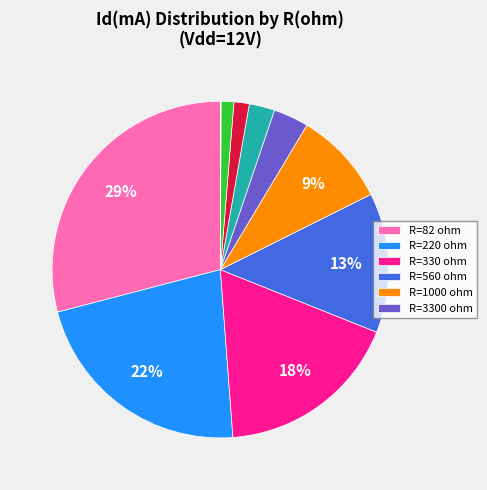

Is there any slice that represents more than half of the pie?

No